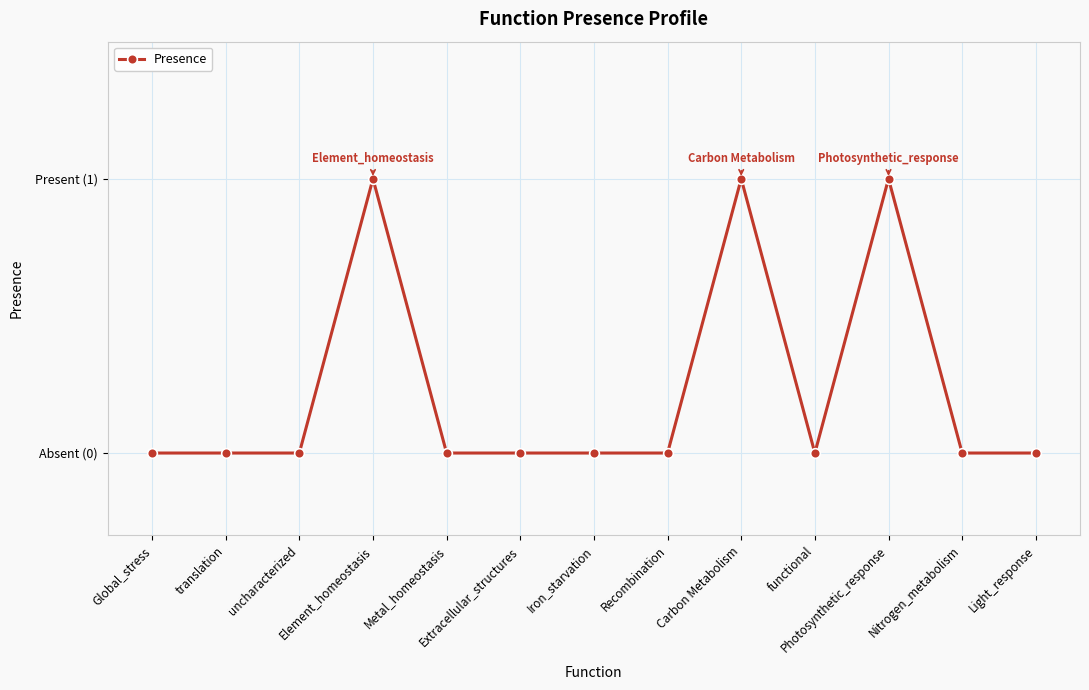

What is the label of the 7th point from the right?

Iron_starvation